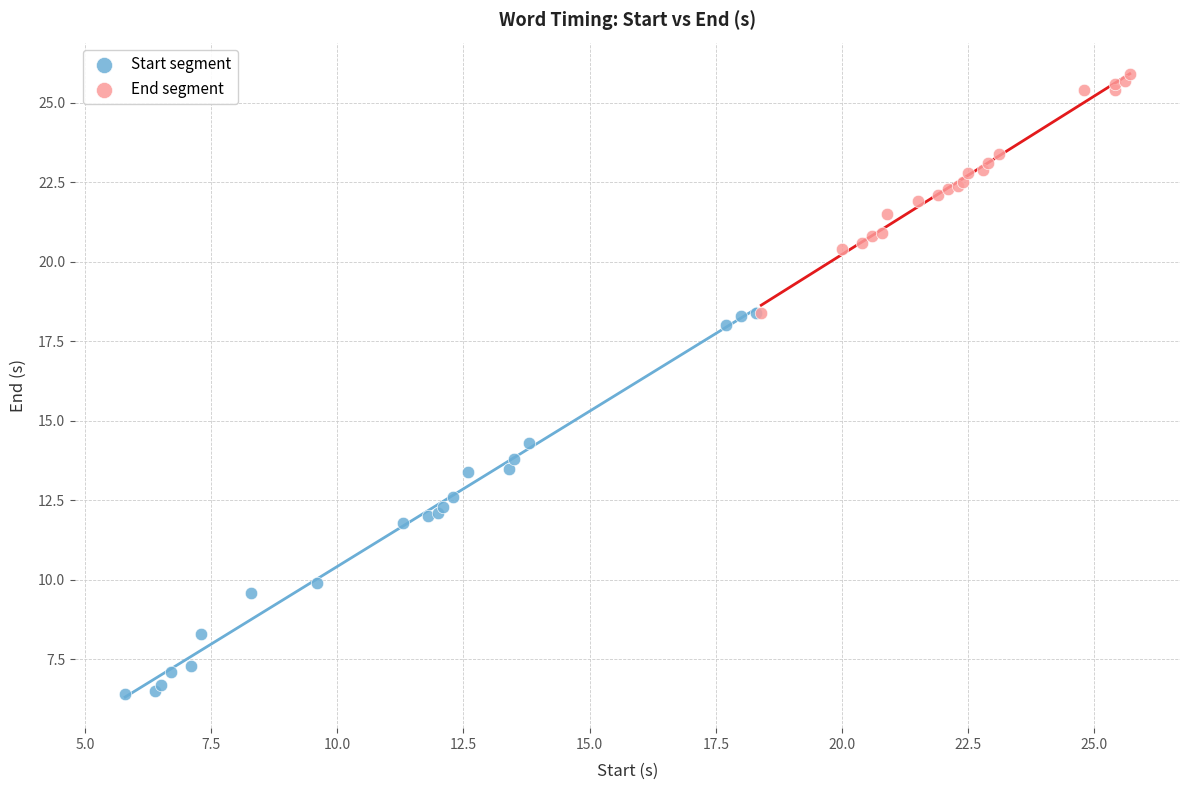

What are all the series names shown in the legend?

Start segment, End segment